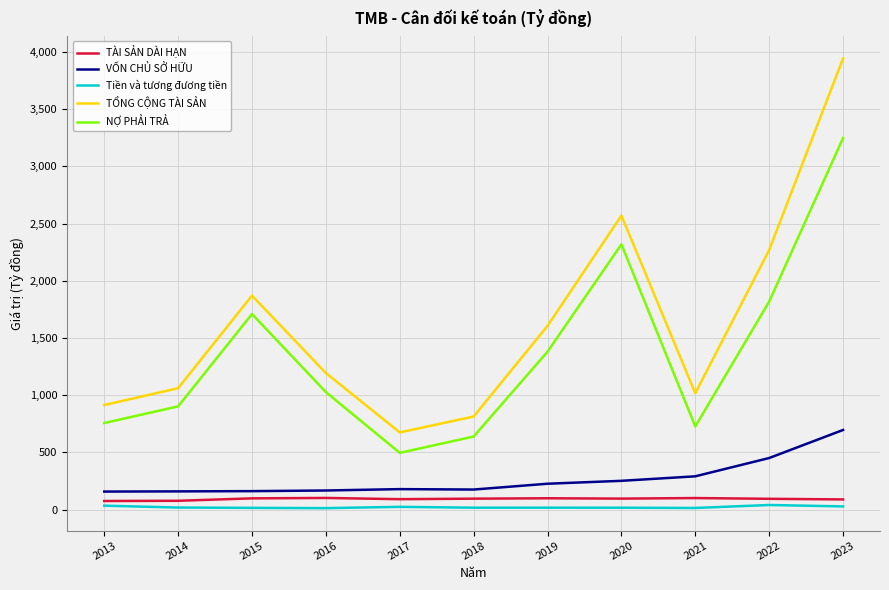

What is the difference between the NỢ PHẢI TRẢ values at 2019 and 2016?

353.3